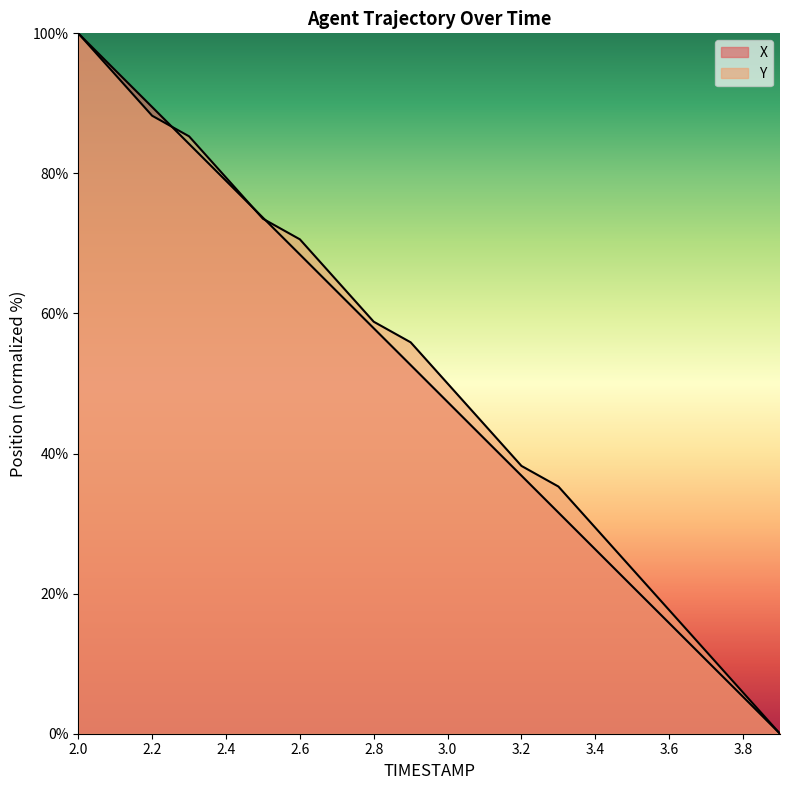

At how many categories does at least one series exceed 19?

16